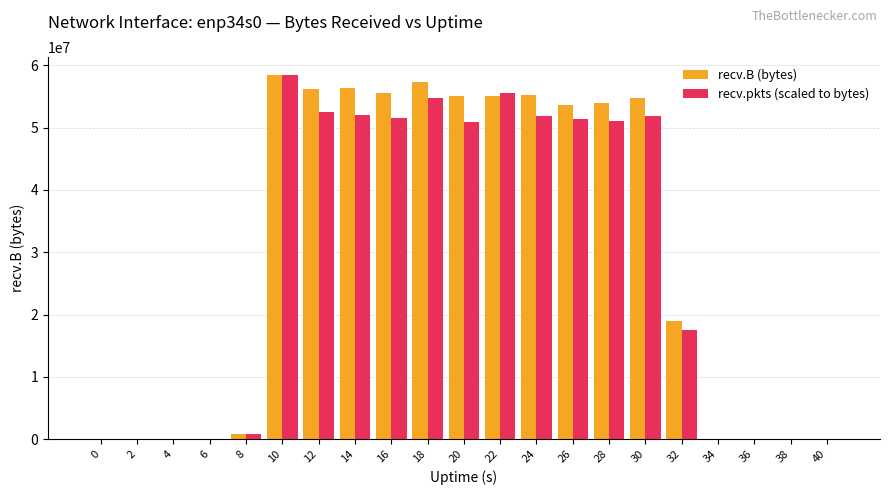

How many groups of bars are there?

21